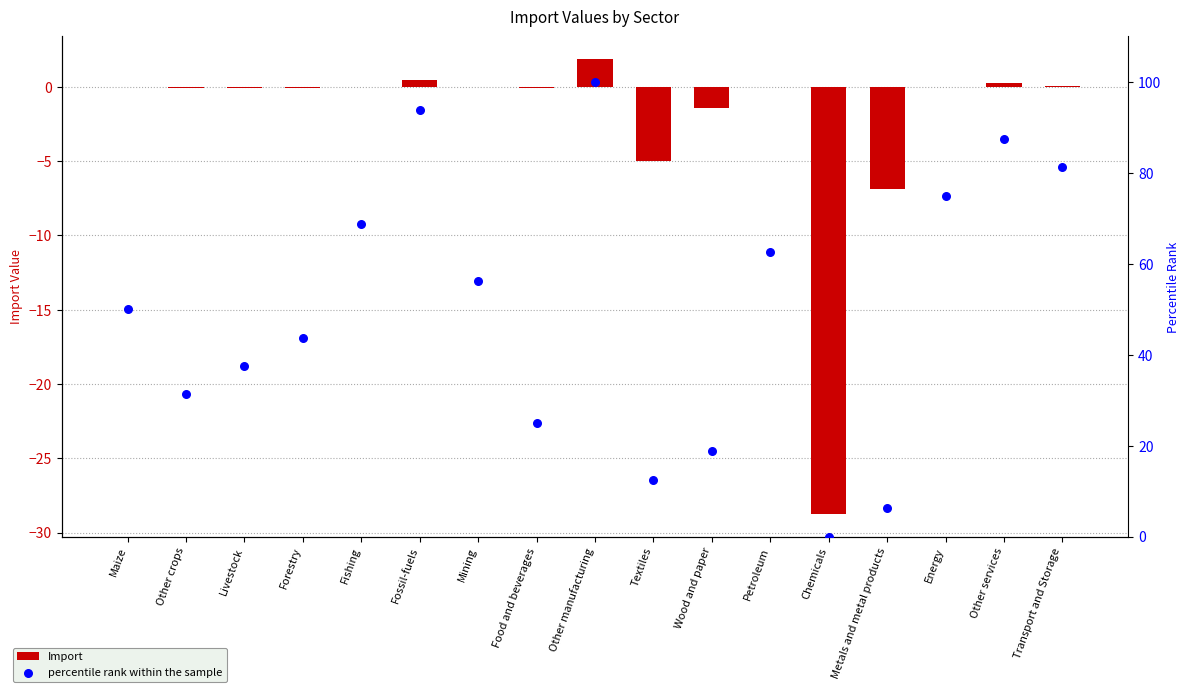

Which series has the largest total across all categories?

percentile rank within the sample